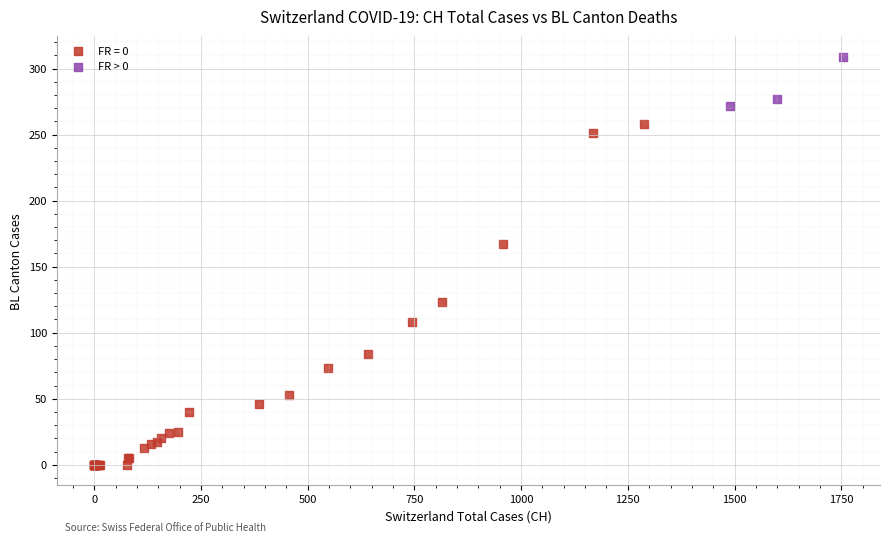

Which series reaches the minimum Y coordinate?

FR = 0